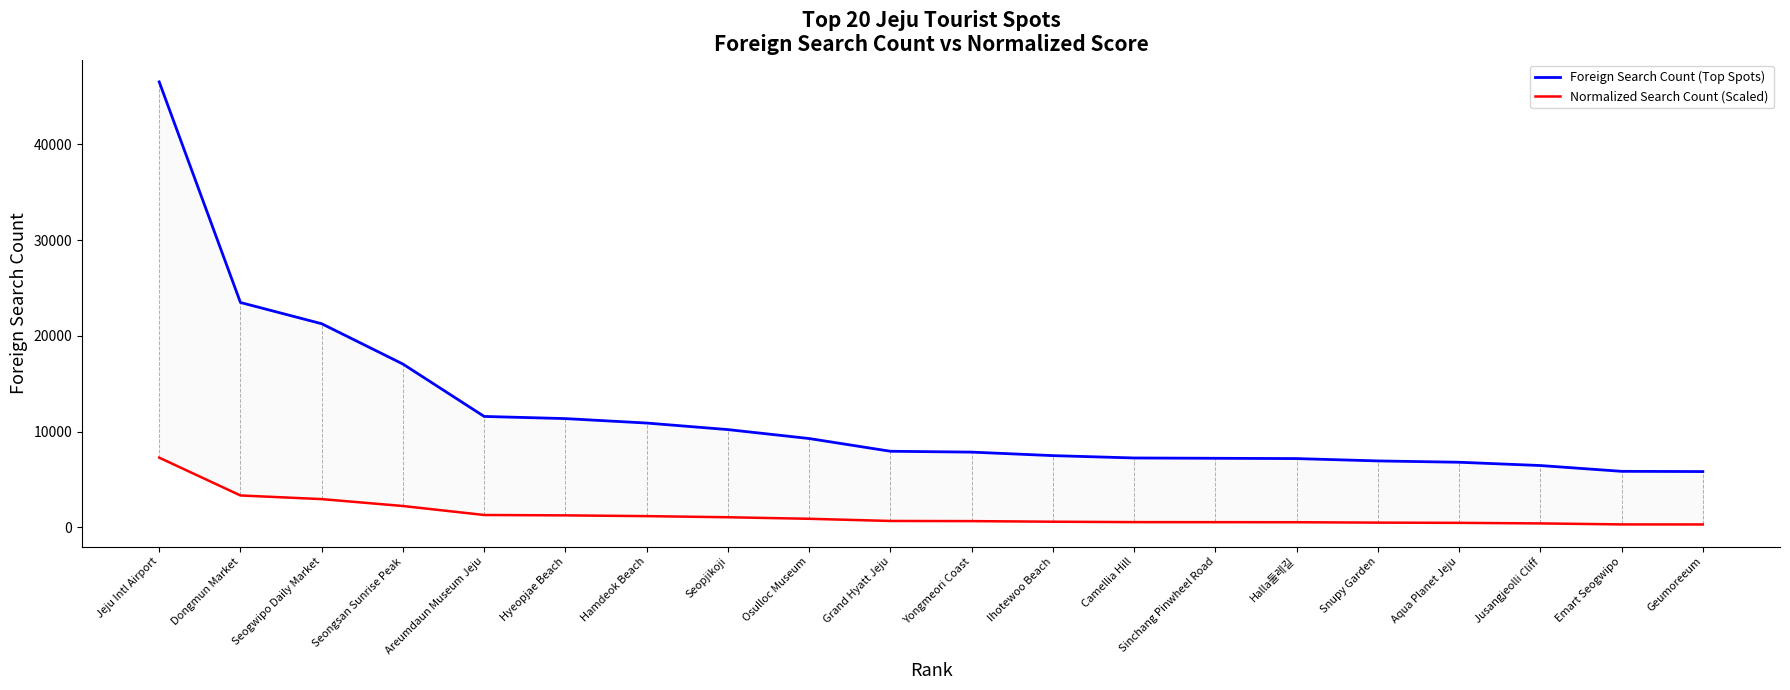

What position from the left is Hyeopjae Beach?

6